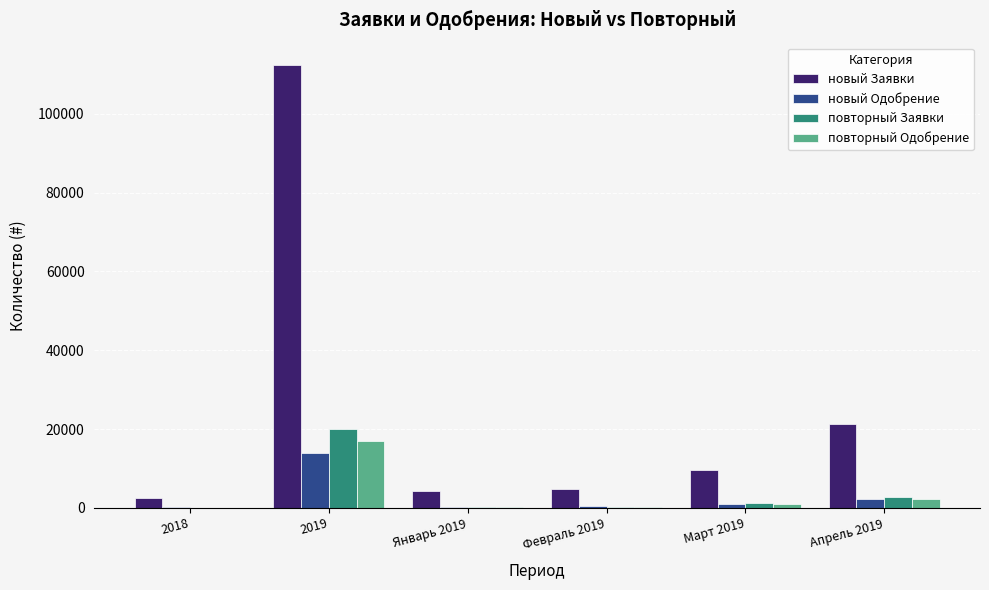

What is the sum of all повторный Одобрение values?

20416